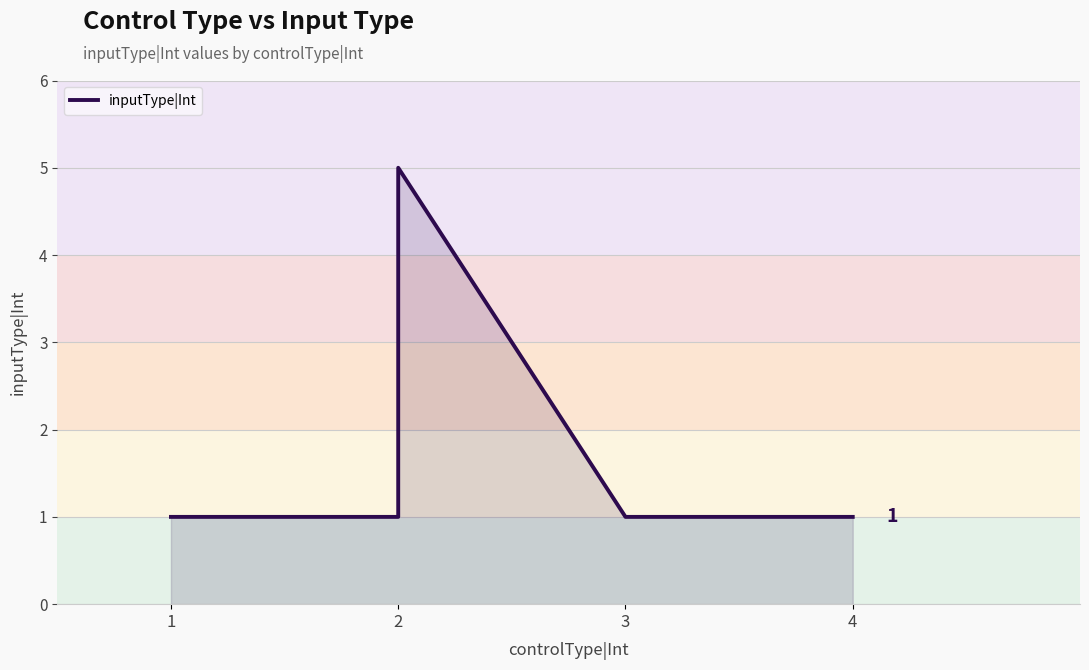

True or false: there are more than 1 points higher than both neighbors.

False